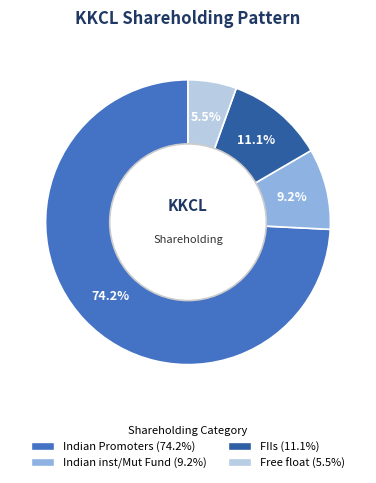

Is there a majority slice in this chart?

Yes